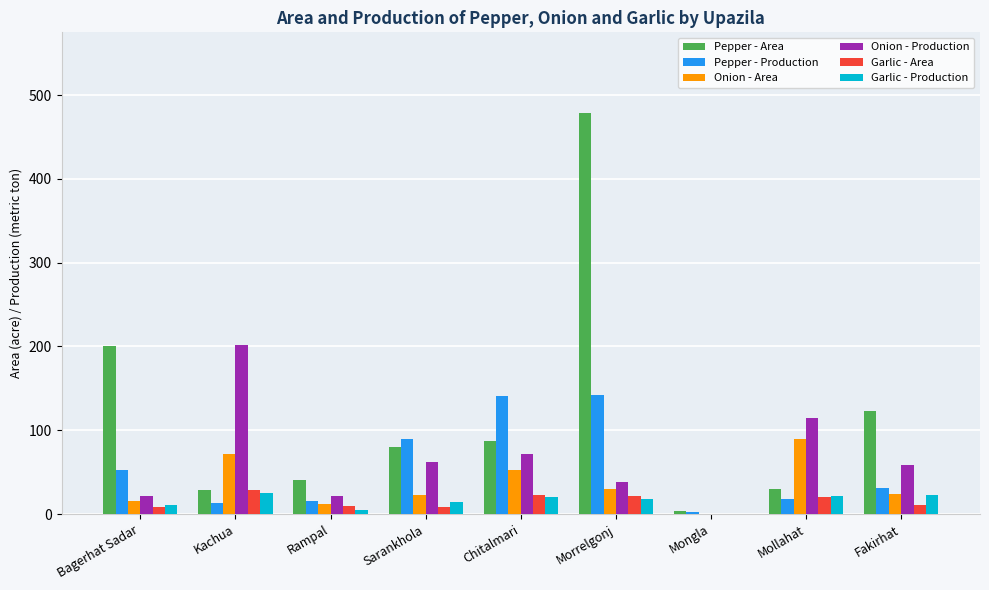

Which series has the largest total across all categories?

Pepper - Area